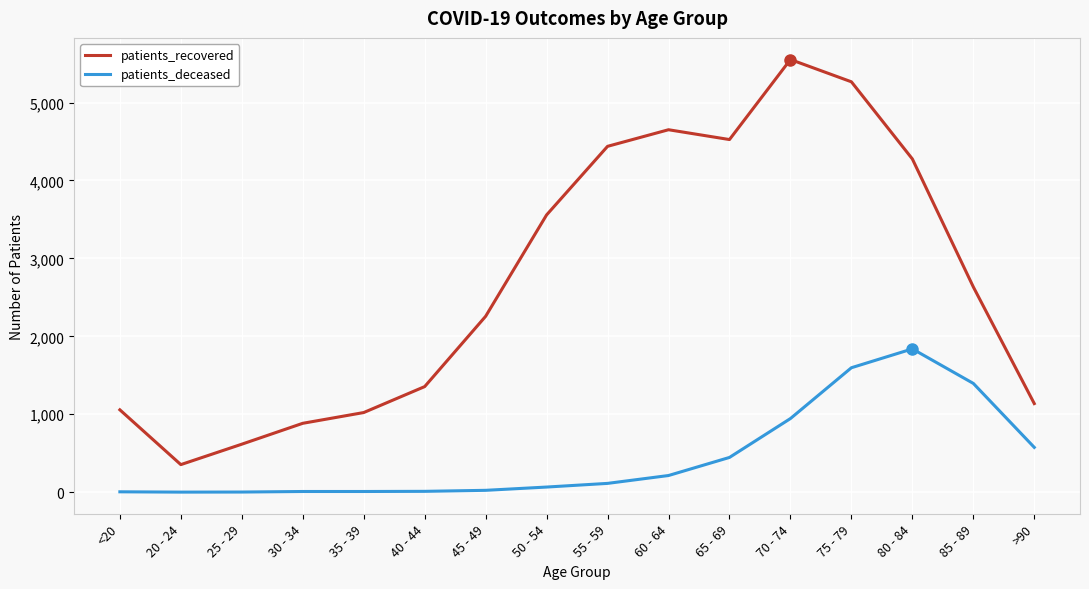

True or false: patients_deceased and patients_recovered intersect in this chart.

False